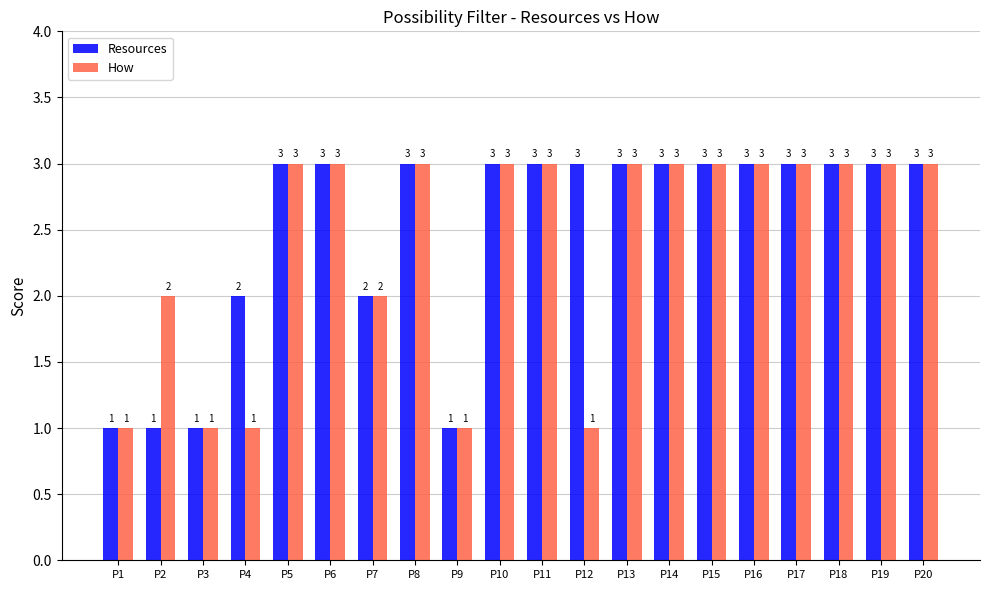

Rank the series by their average value, from lowest to highest.

How, Resources